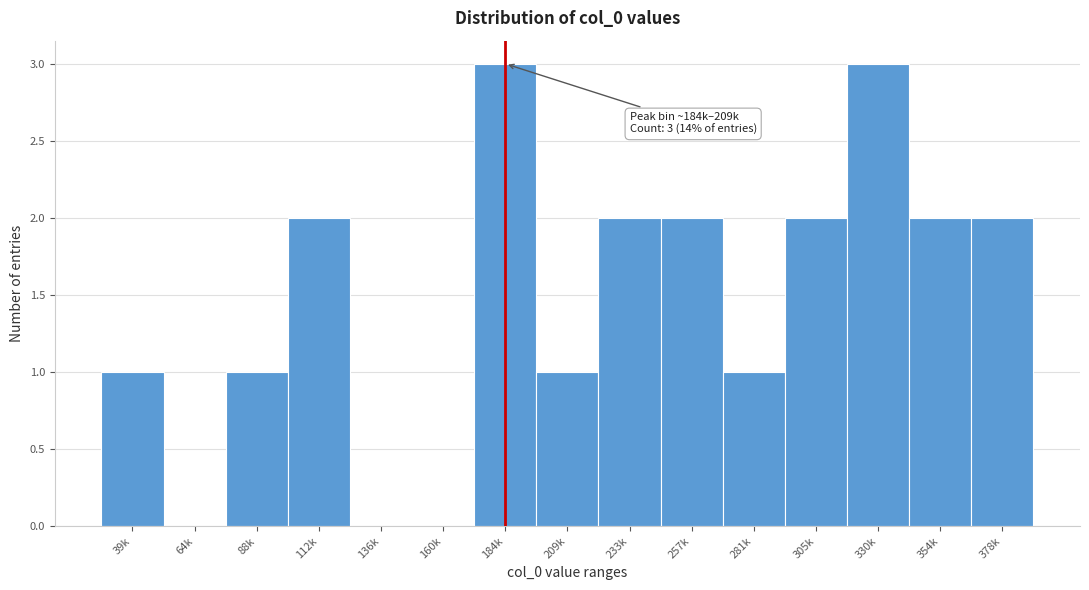

Reading left to right, extract all data points from this chart.

39k=1	64k=0	88k=1	112k=2	136k=0	160k=0	184k=3	209k=1	233k=2	257k=2	281k=1	305k=2	330k=3	354k=2	378k=2